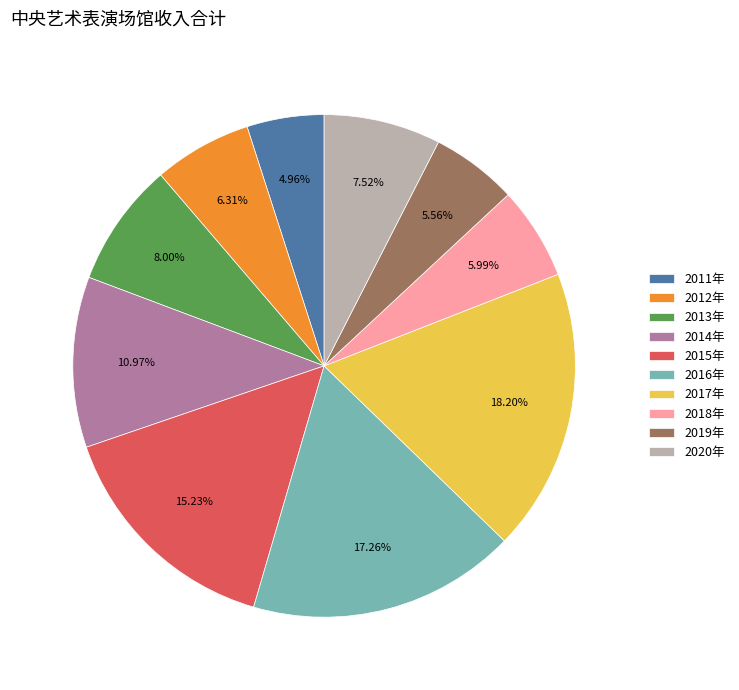

Approximately how many times larger is the value at 2014年 compared to 2020年?

1.5